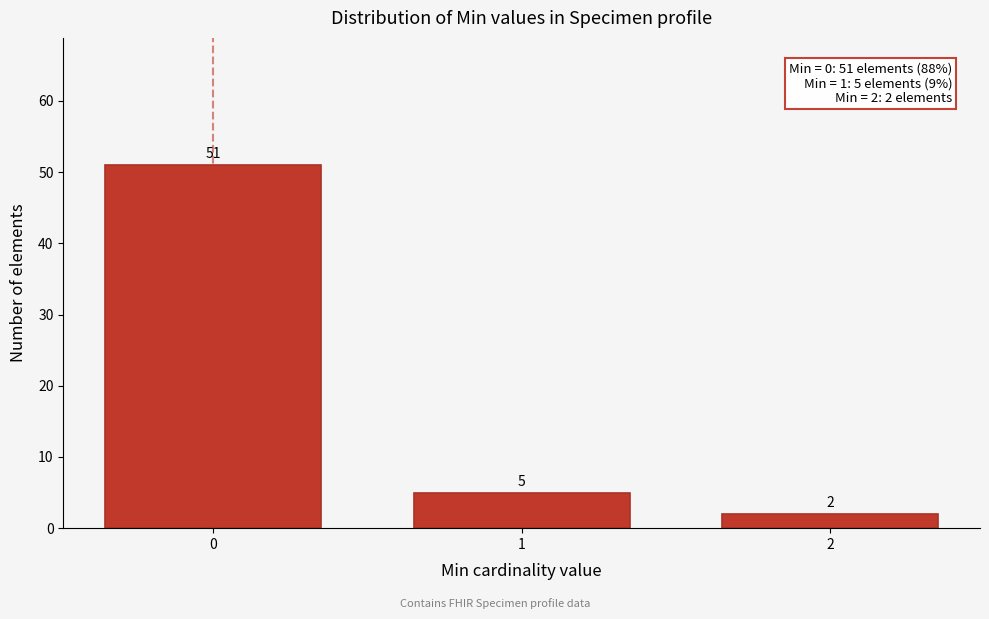

Reading left to right, extract all data points from this chart.

0=51	1=5	2=2